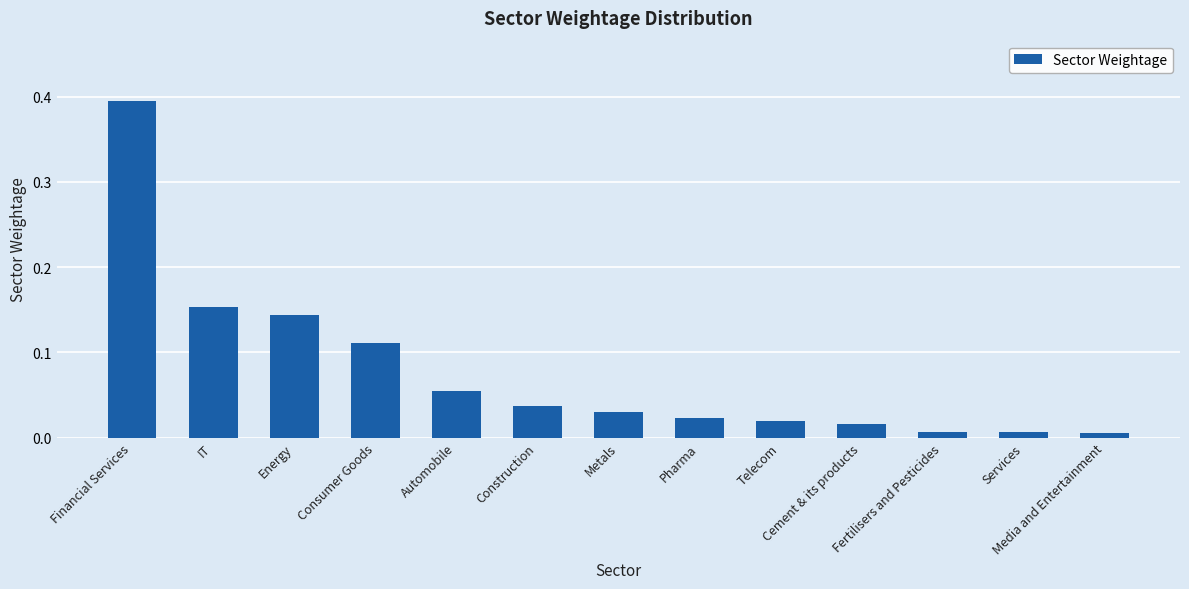

Are the bars horizontal?

No